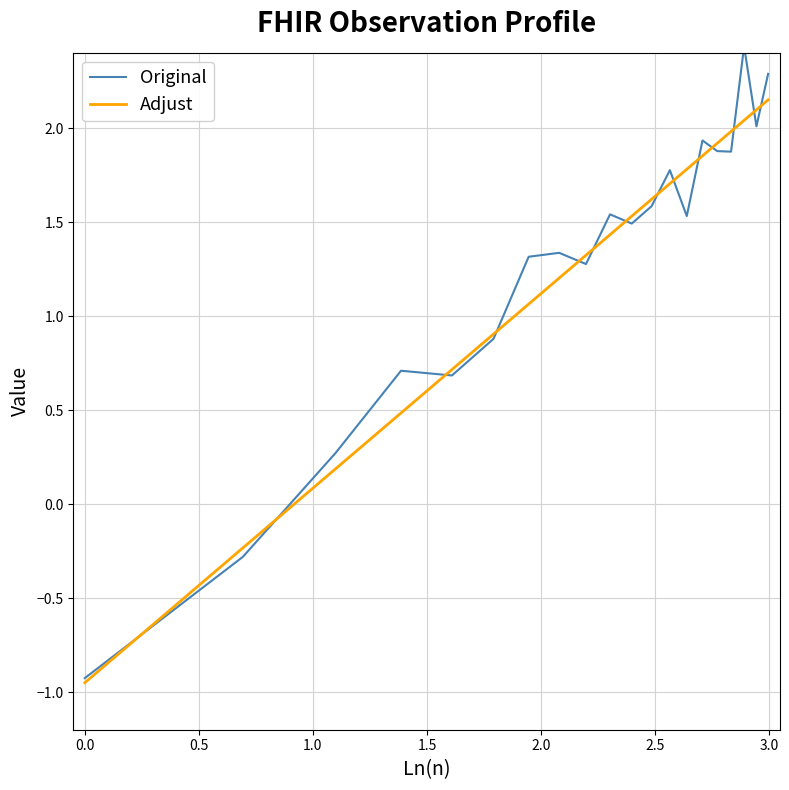

List the series in order of their peak value, highest first.

Original, Adjust